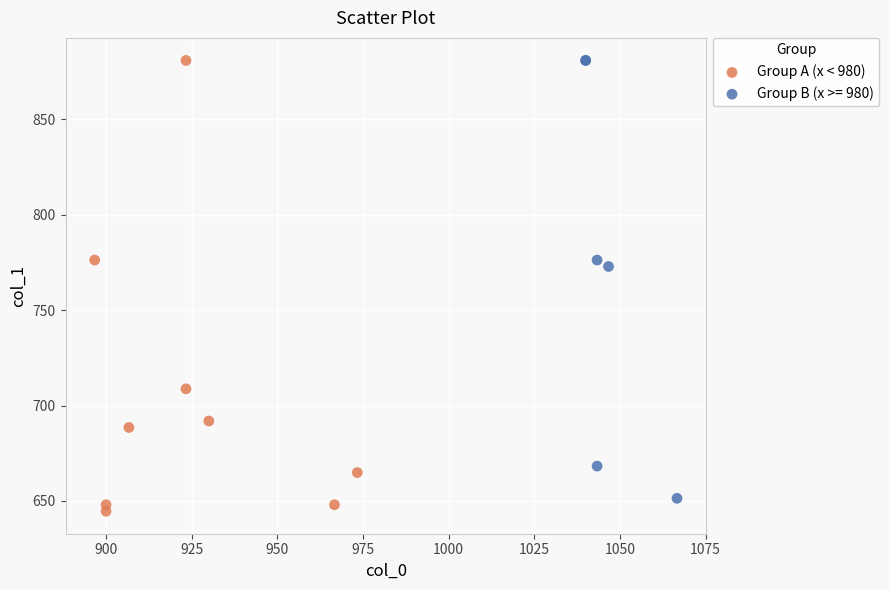

Which series has the largest Y range (max minus min)?

Group A (x < 980)